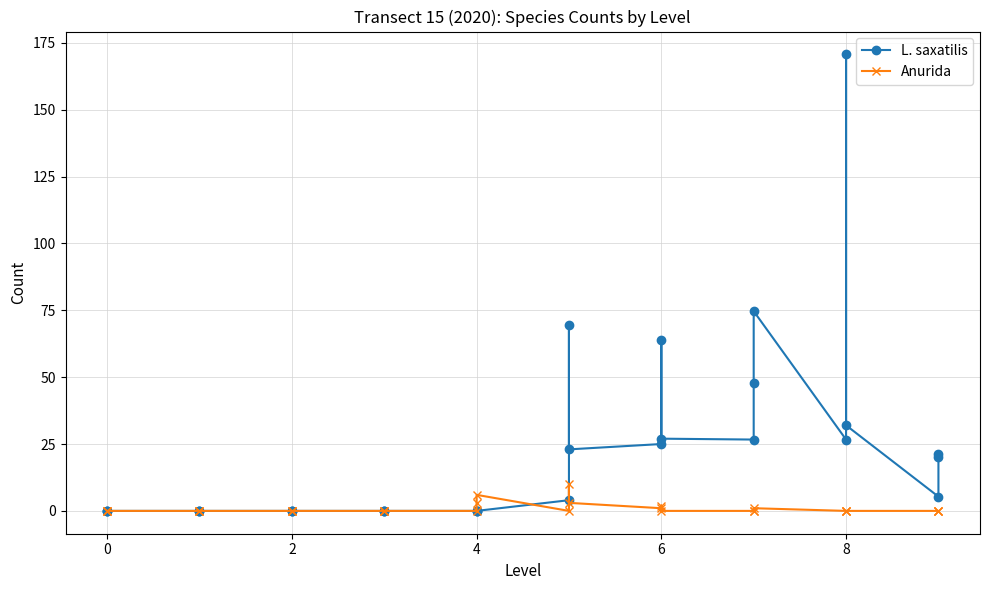

Rank the series by their average value, from highest to lowest.

L. saxatilis, Anurida